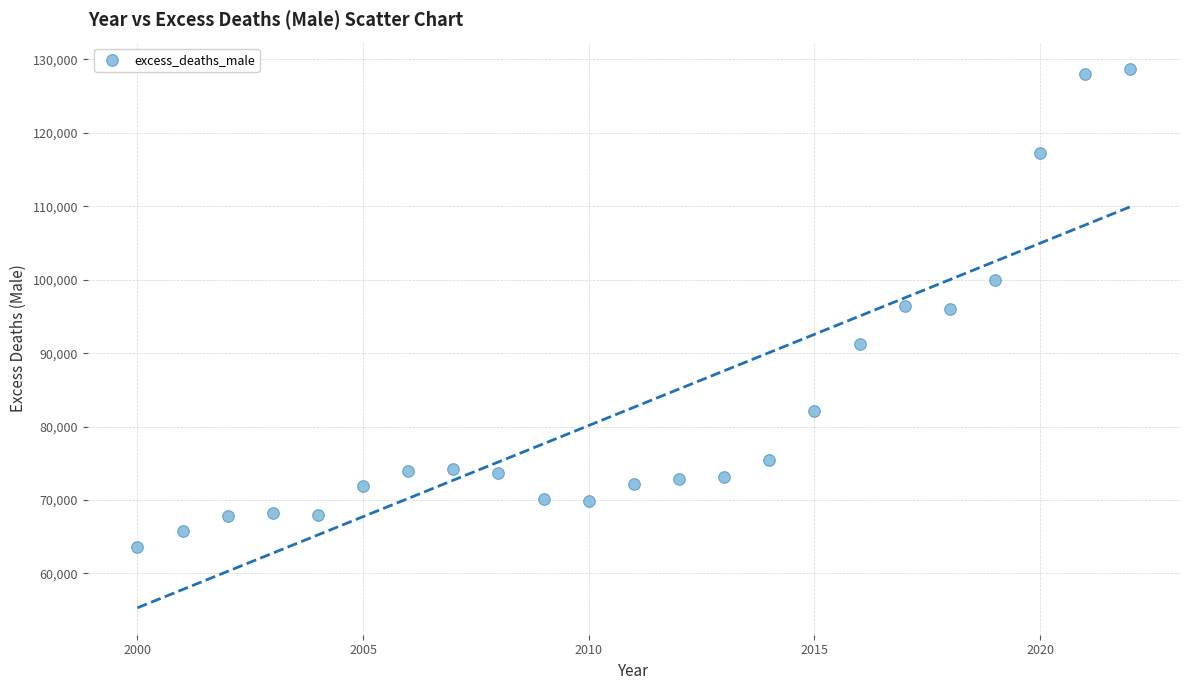

What is the range of X values (max minus min)?

22.0